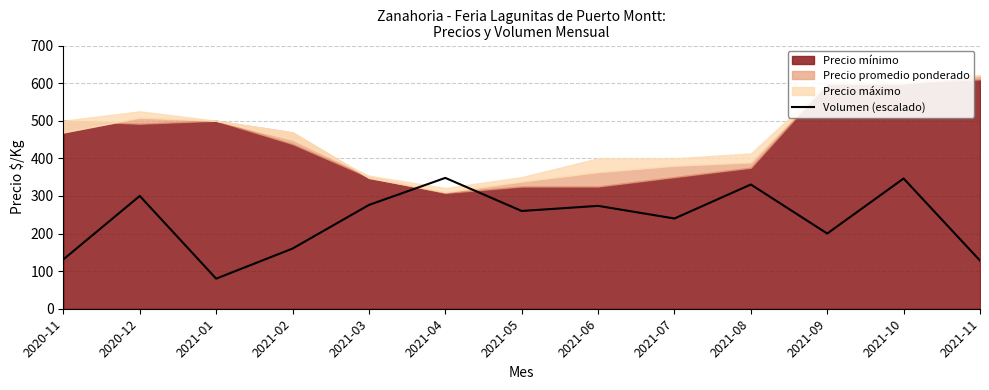

What is the minimum value for Volumen (escalado)?

80.0